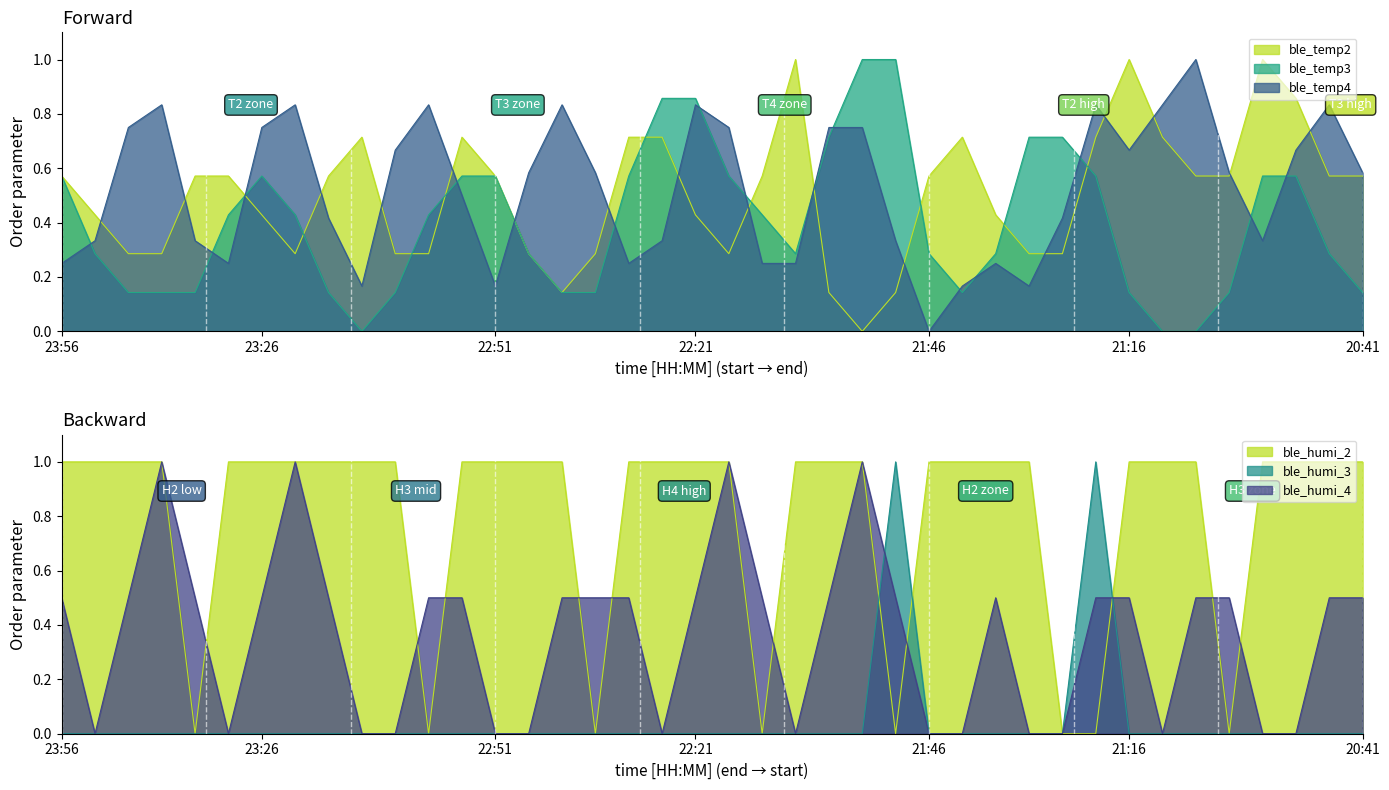

Reading left to right, transcribe all the data shown in this chart.

ble_temp2: 23:56=0.6	23:51=0.4	23:46=0.3	23:41=0.3	23:36=0.6	23:31=0.6	23:26=0.4	23:21=0.3	23:16=0.6	23:11=0.7	23:06=0.3	23:01=0.3	22:56=0.7	22:51=0.6	22:46=0.3	22:41=0.1	22:36=0.3	22:31=0.7	22:26=0.7	22:21=0.4	22:16=0.3	22:11=0.6	22:06=1.0	22:01=0.1	21:56=0.0	21:51=0.1	21:46=0.6	21:41=0.7	21:36=0.4	21:31=0.3	21:26=0.3	21:21=0.7	21:16=1.0	21:11=0.7	21:06=0.6	21:01=0.6	20:56=1.0	20:51=0.9	20:46=0.6	20:41=0.6
ble_temp3: 23:56=0.6	23:51=0.3	23:46=0.1	23:41=0.1	23:36=0.1	23:31=0.4	23:26=0.6	23:21=0.4	23:16=0.1	23:11=0.0	23:06=0.1	23:01=0.4	22:56=0.6	22:51=0.6	22:46=0.3	22:41=0.1	22:36=0.1	22:31=0.6	22:26=0.9	22:21=0.9	22:16=0.6	22:11=0.4	22:06=0.3	22:01=0.7	21:56=1.0	21:51=1.0	21:46=0.3	21:41=0.1	21:36=0.3	21:31=0.7	21:26=0.7	21:21=0.6	21:16=0.1	21:11=0.0	21:06=0.0	21:01=0.1	20:56=0.6	20:51=0.6	20:46=0.3	20:41=0.1
ble_temp4: 23:56=0.2	23:51=0.3	23:46=0.7	23:41=0.8	23:36=0.3	23:31=0.2	23:26=0.7	23:21=0.8	23:16=0.4	23:11=0.2	23:06=0.7	23:01=0.8	22:56=0.5	22:51=0.2	22:46=0.6	22:41=0.8	22:36=0.6	22:31=0.2	22:26=0.3	22:21=0.8	22:16=0.7	22:11=0.2	22:06=0.2	22:01=0.7	21:56=0.7	21:51=0.3	21:46=0.0	21:41=0.2	21:36=0.2	21:31=0.2	21:26=0.4	21:21=0.8	21:16=0.7	21:11=0.8	21:06=1.0	21:01=0.6	20:56=0.3	20:51=0.7	20:46=0.8	20:41=0.6
ble_humi_2: 23:56=1.0	23:51=1.0	23:46=1.0	23:41=1.0	23:36=0.0	23:31=1.0	23:26=1.0	23:21=1.0	23:16=1.0	23:11=1.0	23:06=1.0	23:01=0.0	22:56=1.0	22:51=1.0	22:46=1.0	22:41=1.0	22:36=0.0	22:31=1.0	22:26=1.0	22:21=1.0	22:16=1.0	22:11=0.0	22:06=1.0	22:01=1.0	21:56=1.0	21:51=0.0	21:46=1.0	21:41=1.0	21:36=1.0	21:31=1.0	21:26=0.0	21:21=0.0	21:16=1.0	21:11=1.0	21:06=1.0	21:01=0.0	20:56=1.0	20:51=1.0	20:46=1.0	20:41=1.0
ble_humi_3: 23:56=0.0	23:51=0.0	23:46=0.0	23:41=0.0	23:36=0.0	23:31=0.0	23:26=0.0	23:21=0.0	23:16=0.0	23:11=0.0	23:06=0.0	23:01=0.0	22:56=0.0	22:51=0.0	22:46=0.0	22:41=0.0	22:36=0.0	22:31=0.0	22:26=0.0	22:21=0.0	22:16=0.0	22:11=0.0	22:06=0.0	22:01=0.0	21:56=0.0	21:51=1.0	21:46=0.0	21:41=0.0	21:36=0.0	21:31=0.0	21:26=0.0	21:21=1.0	21:16=0.0	21:11=0.0	21:06=0.0	21:01=0.0	20:56=0.0	20:51=0.0	20:46=0.0	20:41=0.0
ble_humi_4: 23:56=0.5	23:51=0.0	23:46=0.5	23:41=1.0	23:36=0.5	23:31=0.0	23:26=0.5	23:21=1.0	23:16=0.5	23:11=0.0	23:06=0.0	23:01=0.5	22:56=0.5	22:51=0.0	22:46=0.0	22:41=0.5	22:36=0.5	22:31=0.5	22:26=0.0	22:21=0.5	22:16=1.0	22:11=0.5	22:06=0.0	22:01=0.5	21:56=1.0	21:51=0.5	21:46=0.0	21:41=0.0	21:36=0.5	21:31=0.0	21:26=0.0	21:21=0.5	21:16=0.5	21:11=0.0	21:06=0.5	21:01=0.5	20:56=0.0	20:51=0.0	20:46=0.5	20:41=0.5